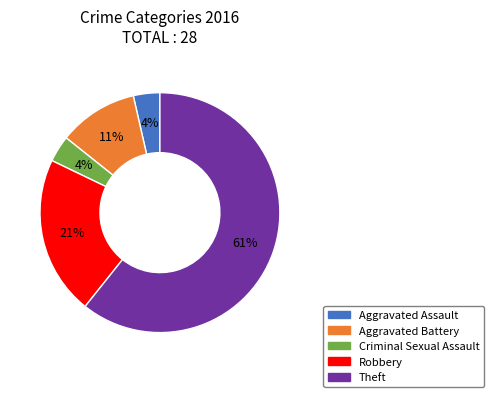

Is the sum of Criminal Sexual Assault and Theft greater than half?

Yes